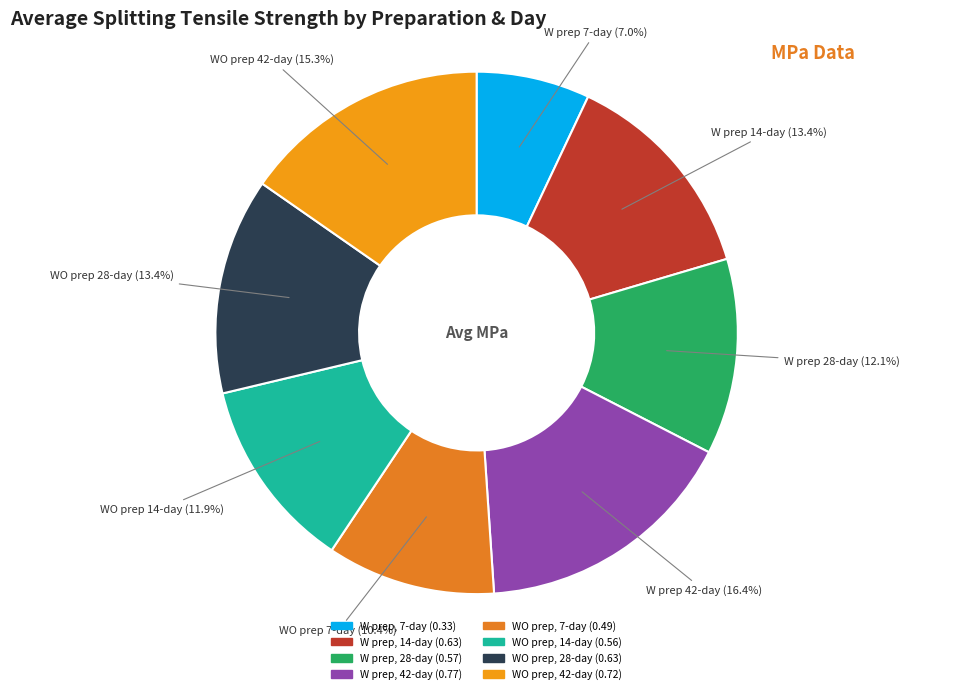

The W prep, 28-day (0.57) slice represents 1% of the pie. True or false?

False